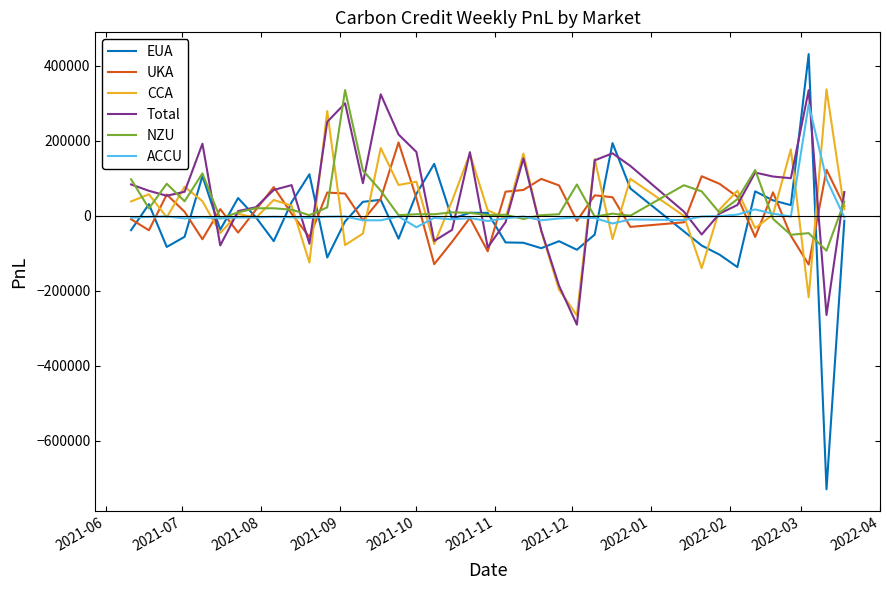

Which series has the largest range (max minus min)?

EUA